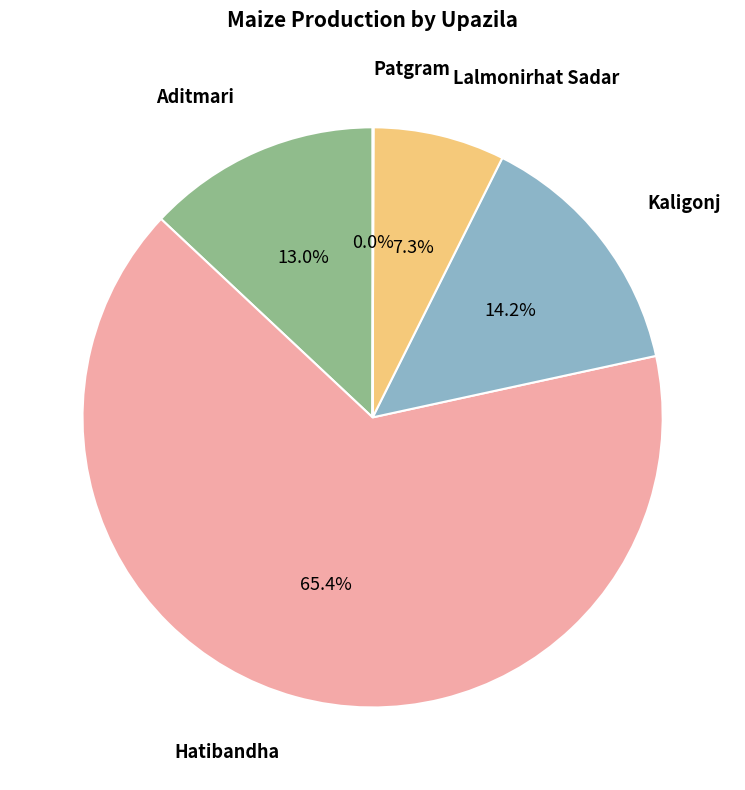

Does any single category account for the majority?

Yes